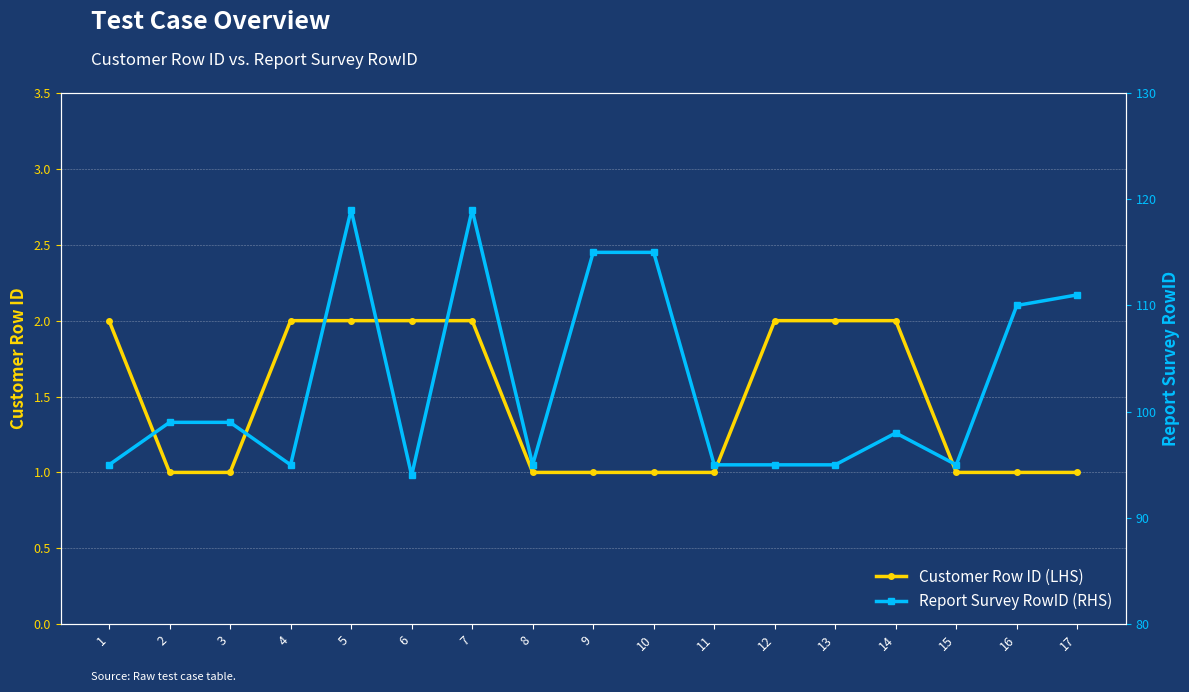

True or false: Customer Row ID (LHS) and Report Survey RowID (RHS) cross at least once.

False